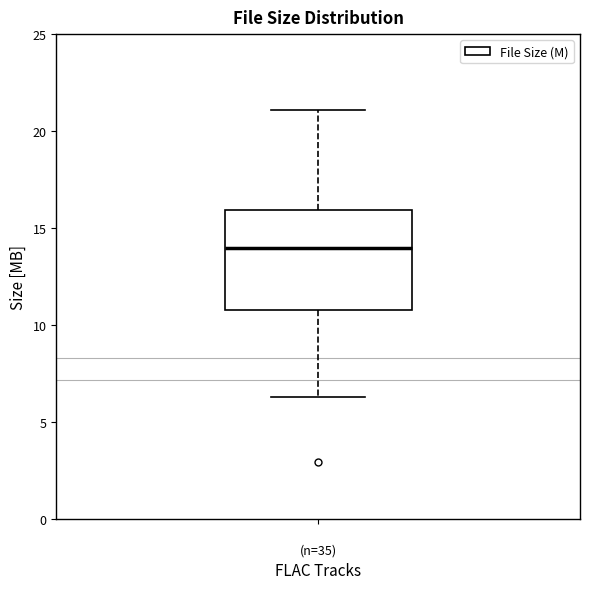

Transcribe this box plot: give where the median line is, the range the box spans, and where the two whiskers end, as read against the y-axis. The values are not printed on the chart, so give them approximately, as read against the axis.

median 14.0, box 11.0 to 16.0, whiskers 6.5 to 21.0